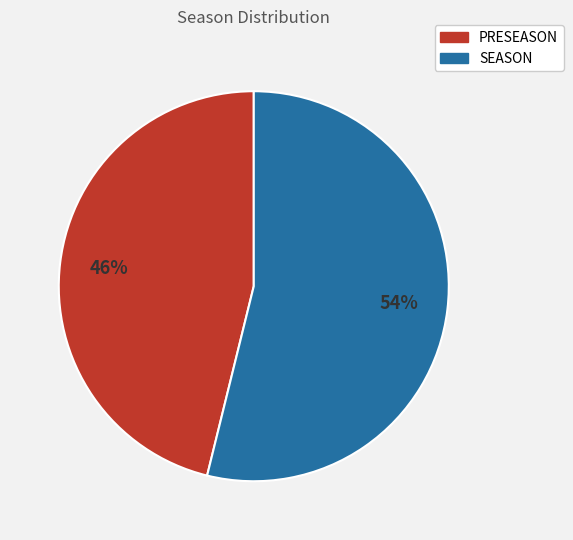

True or false: PRESEASON accounts for 38% of the total.

False